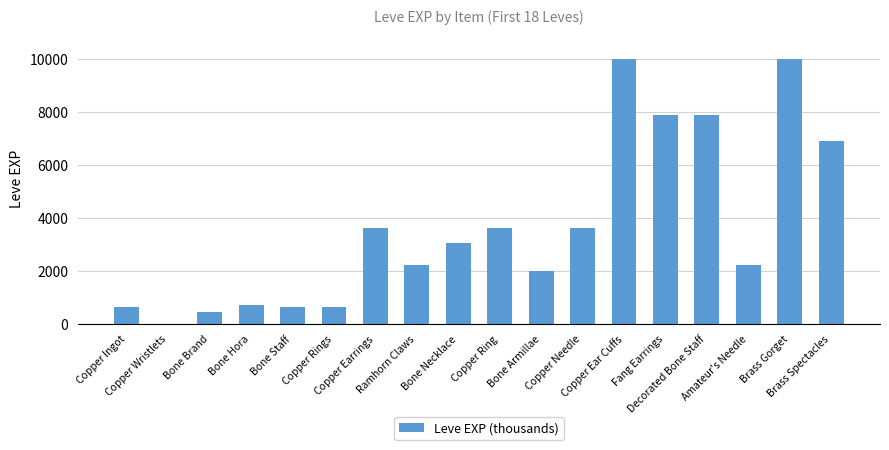

What is the sum of all values?

65961